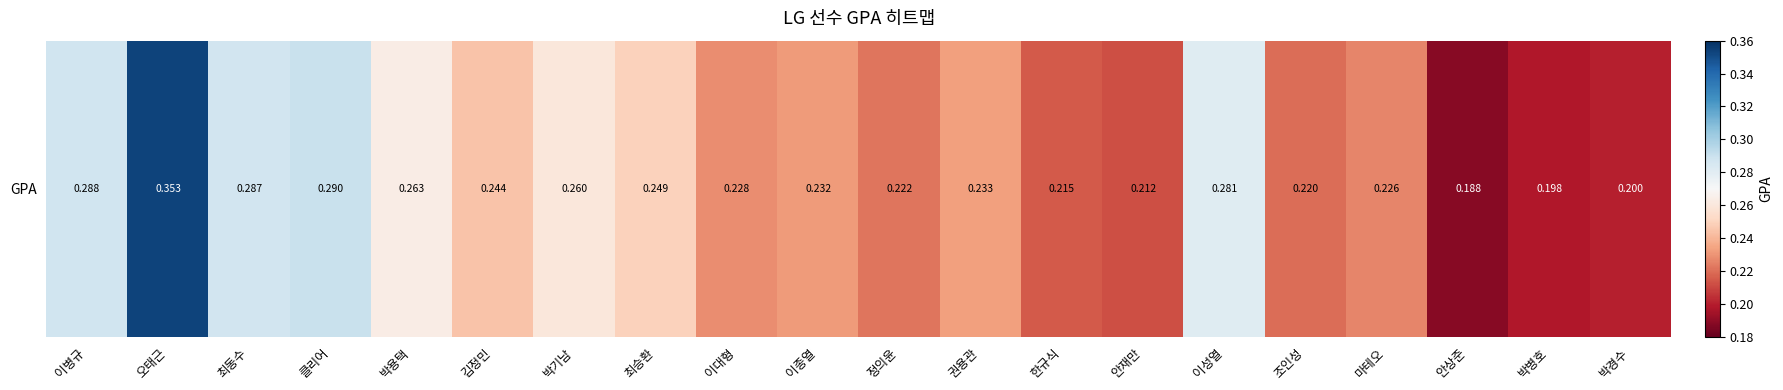

Between 이병규 and 조인성, which is larger?

이병규